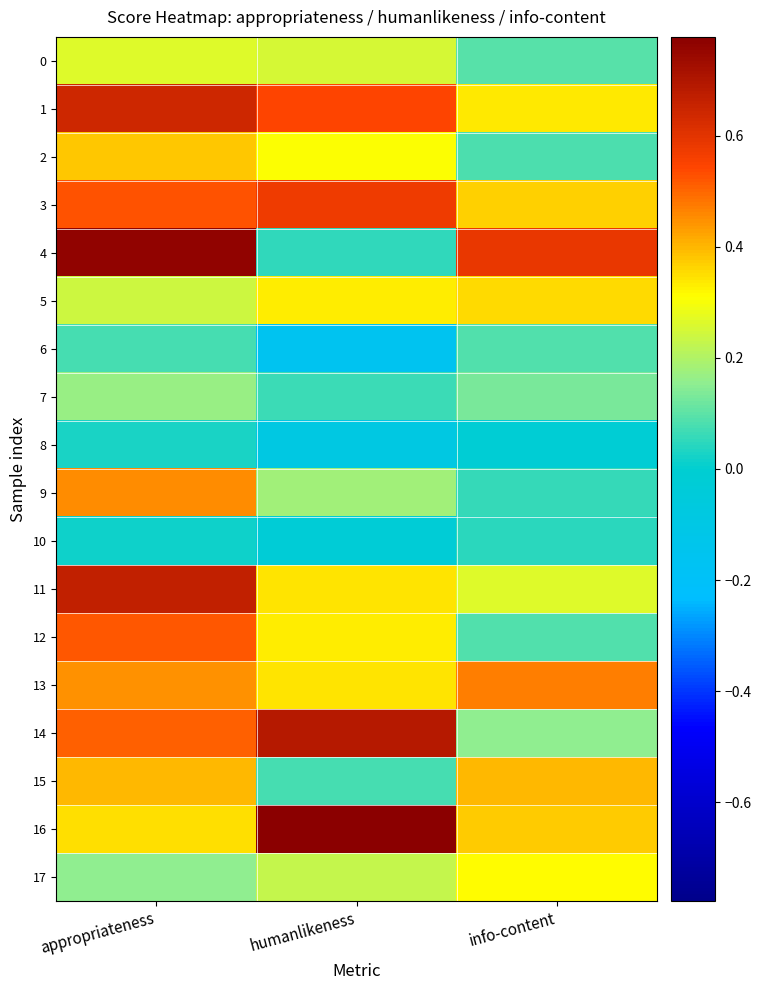

At which category is the sum across all series the highest?

appropriateness